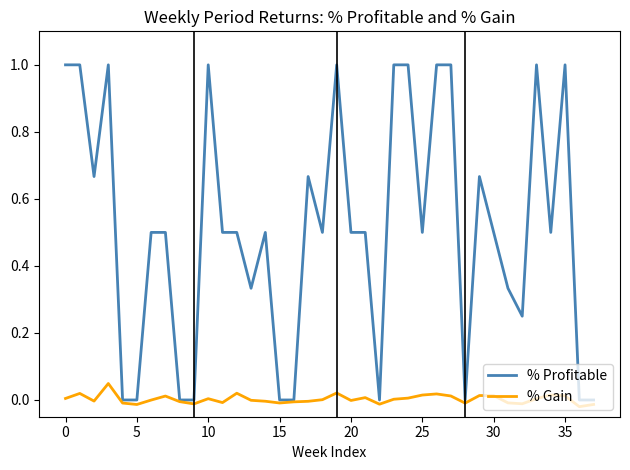

List the series in order of their overall mean, lowest first.

% Gain, % Profitable